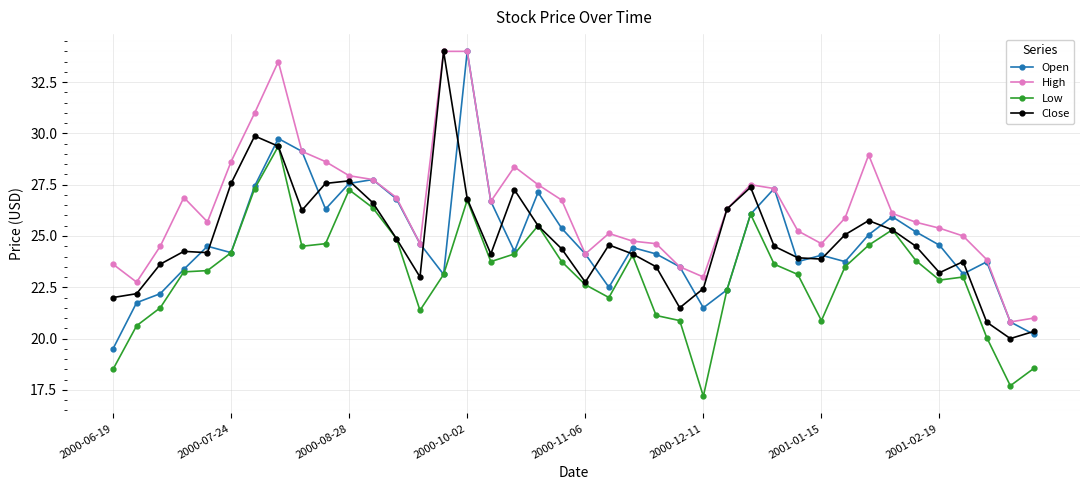

What is the lowest value of the Close series?

20.0